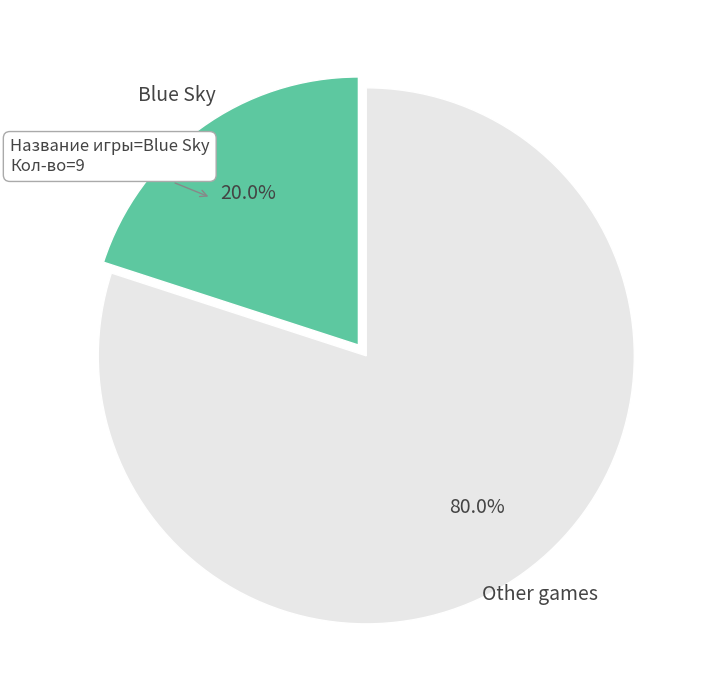

The Blue Sky slice represents 20% of the pie. True or false?

True